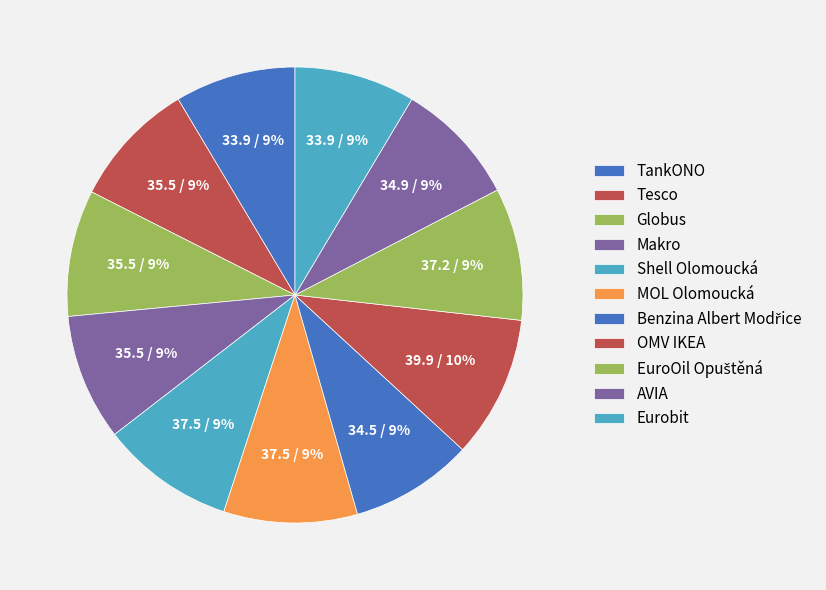

Count the number of slices in the pie.

11